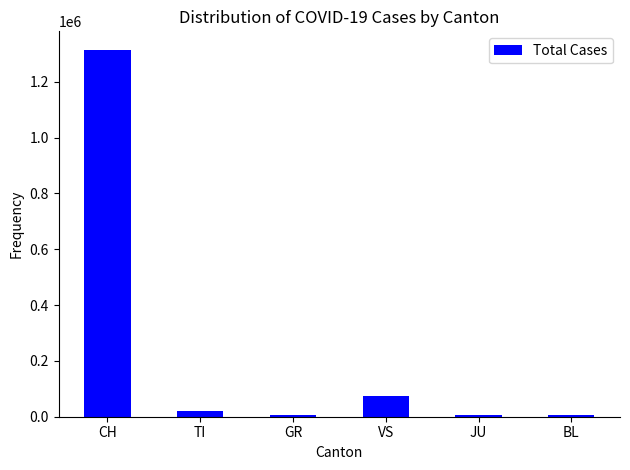

What is the difference between the maximum and minimum values?

1309700